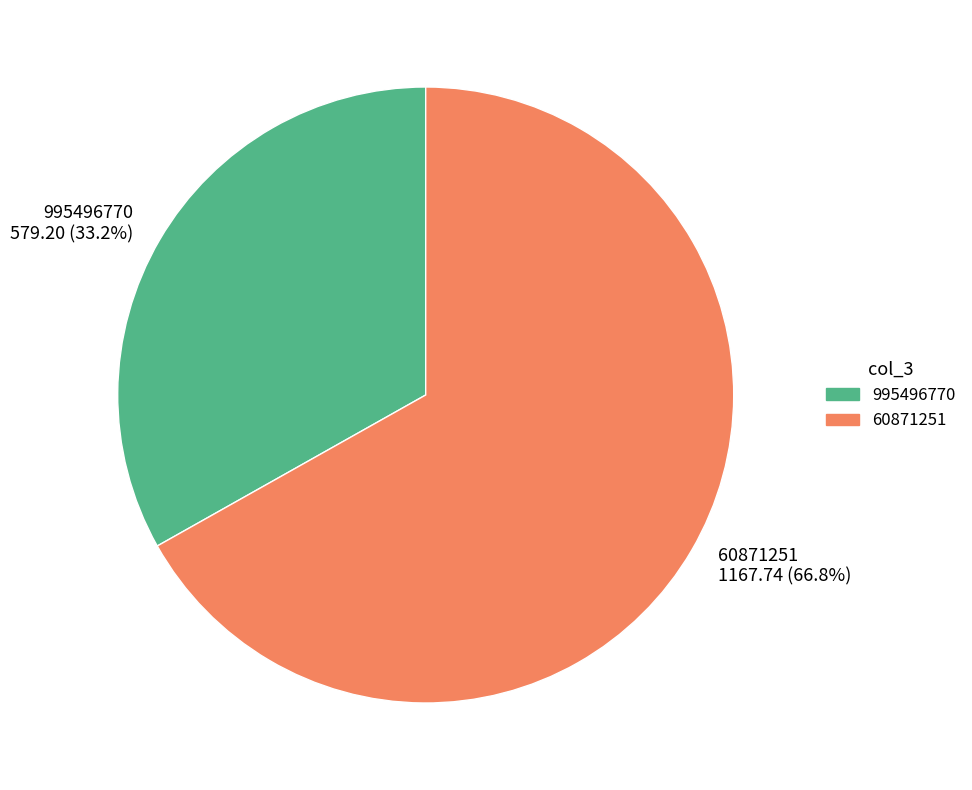

Which slice represents more than half of the pie?

60871251